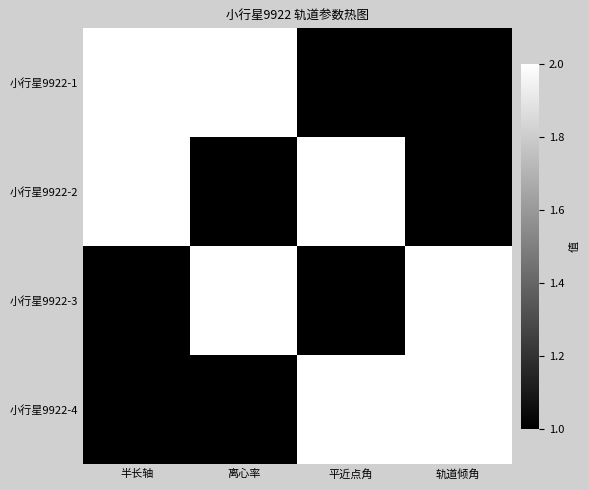

Between 离心率 and 轨道倾角, which series saw the biggest shift?

小行星9922-1